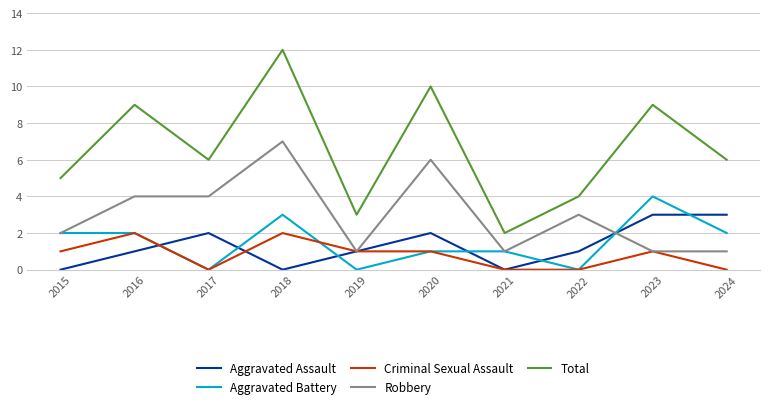

Reading left to right, list all the values displayed in this chart.

Aggravated Assault: 2015=0	2016=1	2017=2	2018=0	2019=1	2020=2	2021=0	2022=1	2023=3	2024=3
Aggravated Battery: 2015=2	2016=2	2017=0	2018=3	2019=0	2020=1	2021=1	2022=0	2023=4	2024=2
Criminal Sexual Assault: 2015=1	2016=2	2017=0	2018=2	2019=1	2020=1	2021=0	2022=0	2023=1	2024=0
Robbery: 2015=2	2016=4	2017=4	2018=7	2019=1	2020=6	2021=1	2022=3	2023=1	2024=1
Total: 2015=5	2016=9	2017=6	2018=12	2019=3	2020=10	2021=2	2022=4	2023=9	2024=6